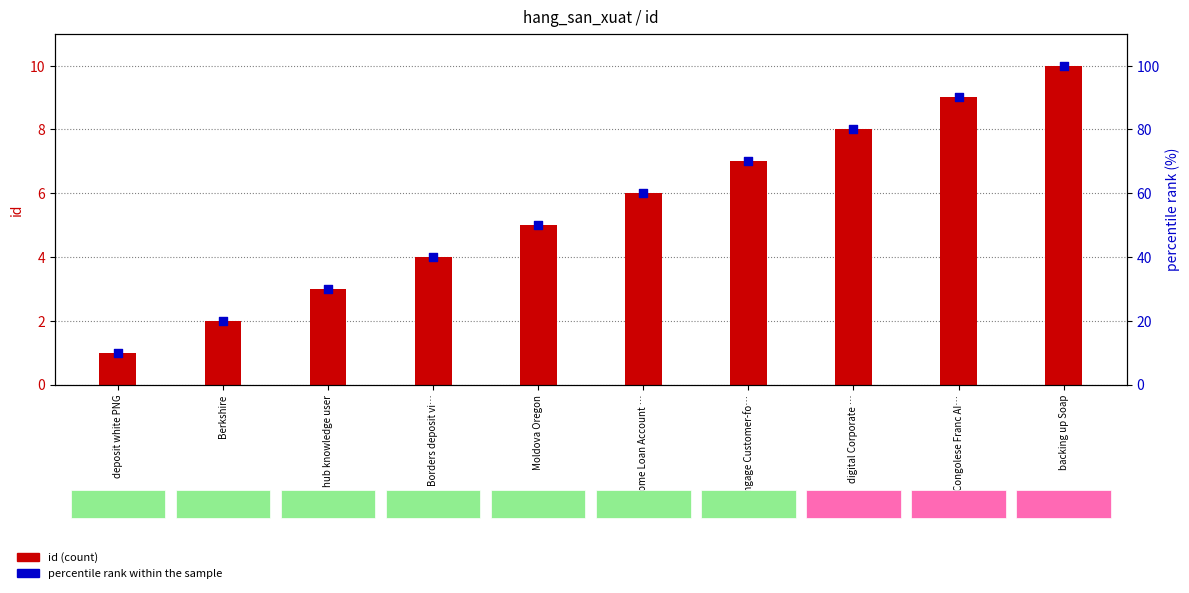

Which series has the largest Y range (max minus min)?

percentile rank within the sample